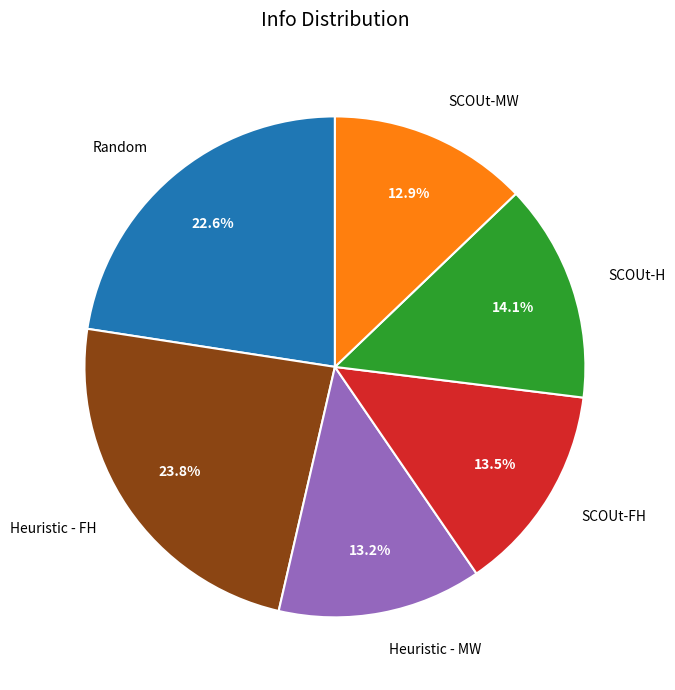

How many slices are in this pie chart?

6